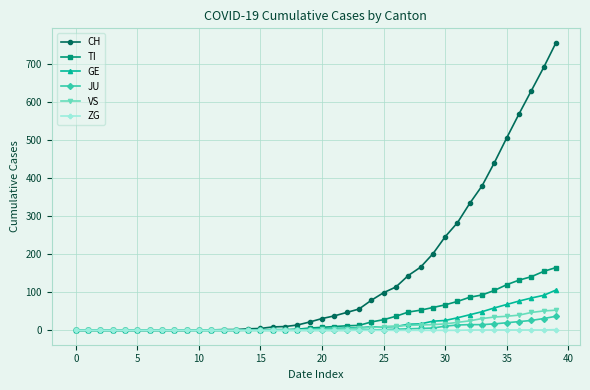

What is the maximum value for CH?

756